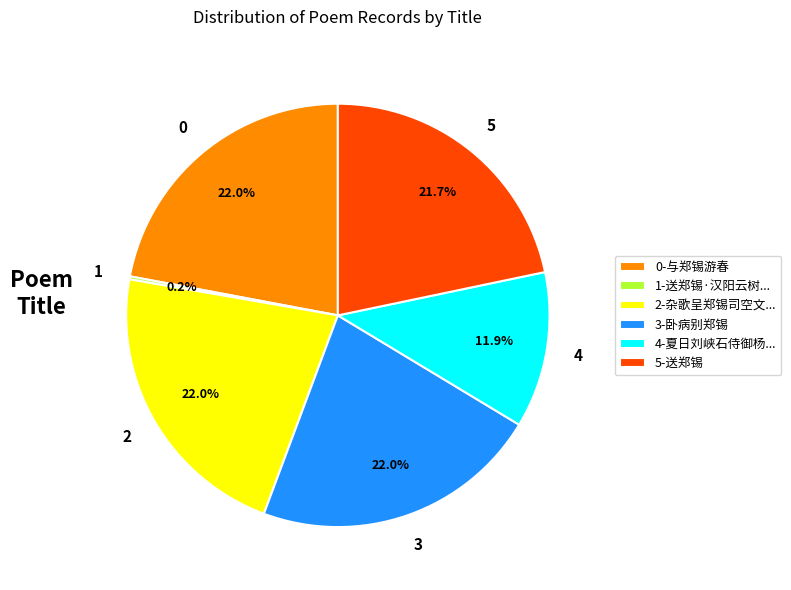

How much of the chart is everything except 3-卧病别郑锡?

78.0%